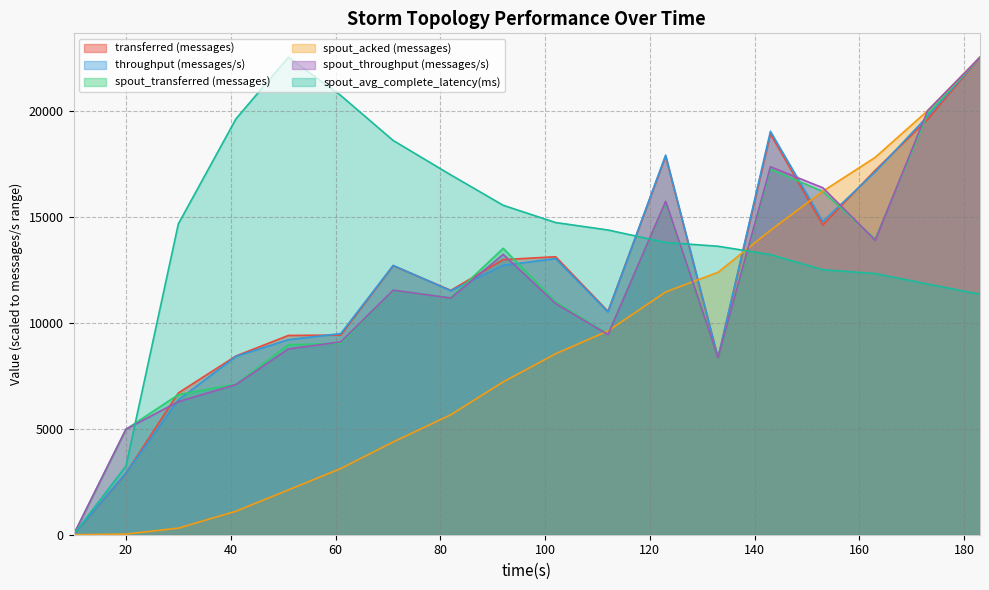

True or false: spout_transferred (messages) has more than 0 points higher than both neighbors.

True